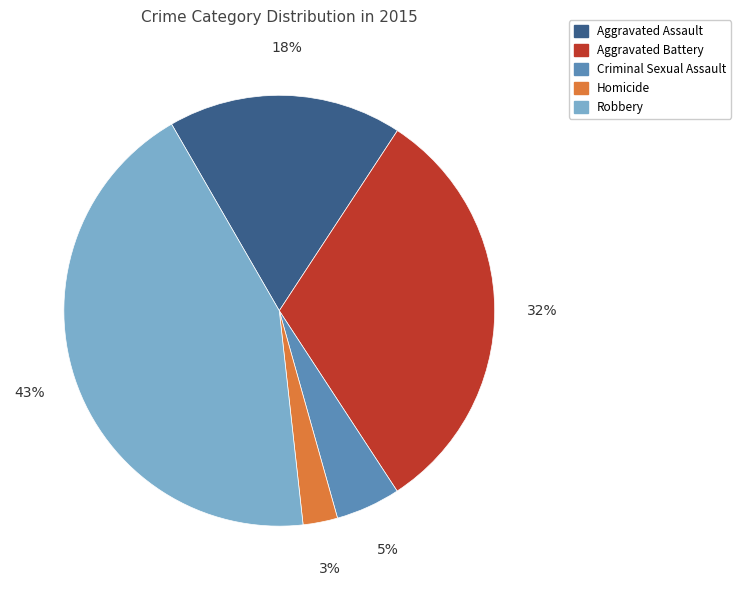

The Robbery slice represents 43% of the pie. True or false?

True